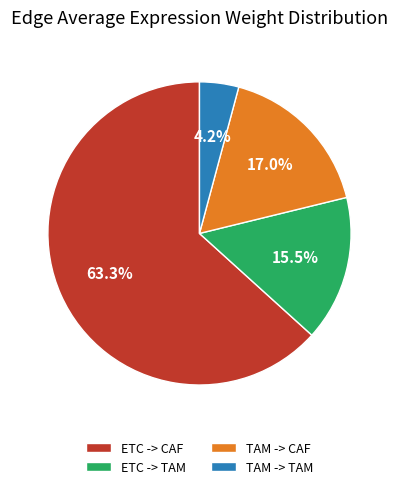

How many slices are in this pie chart?

4